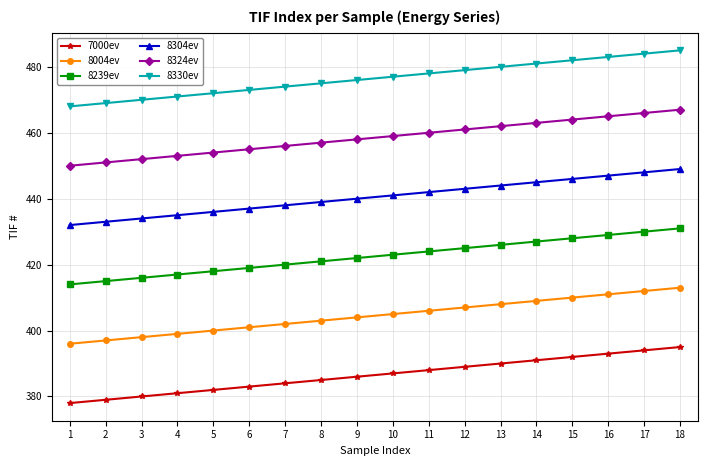

At which category is the sum across all series the highest?

18